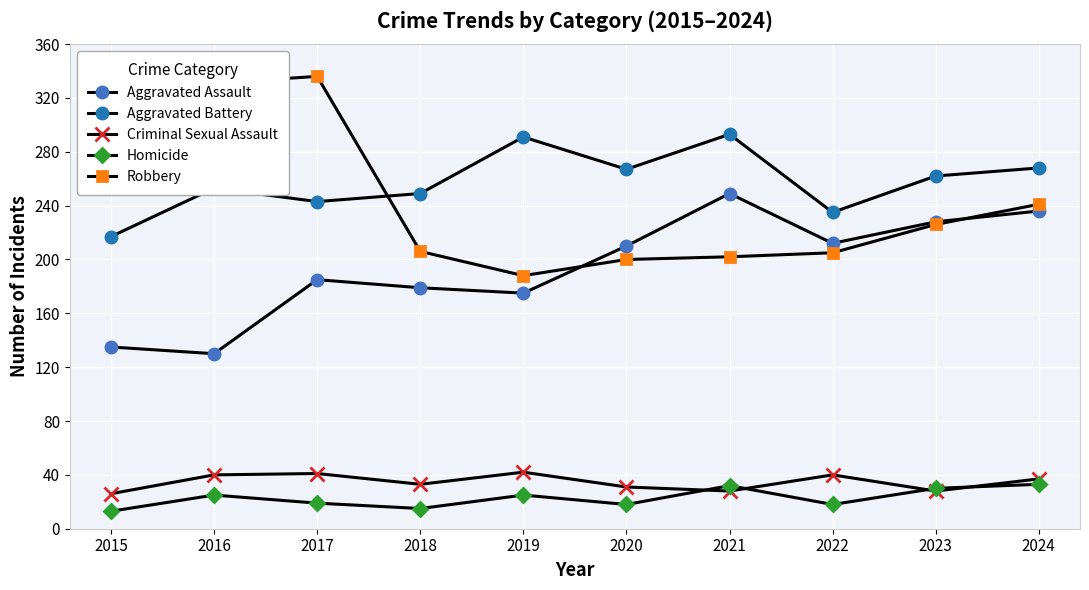

At which category does the chart reach its minimum across all series?

2015